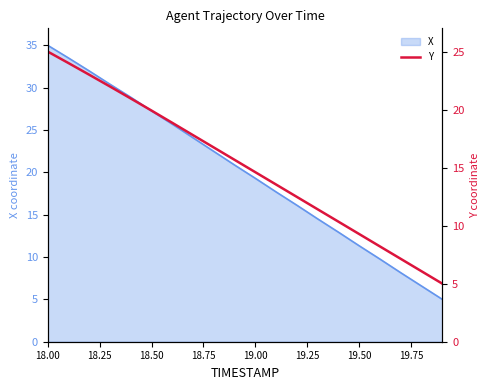

The X series shows 15.7 at 18.00. True or false?

False